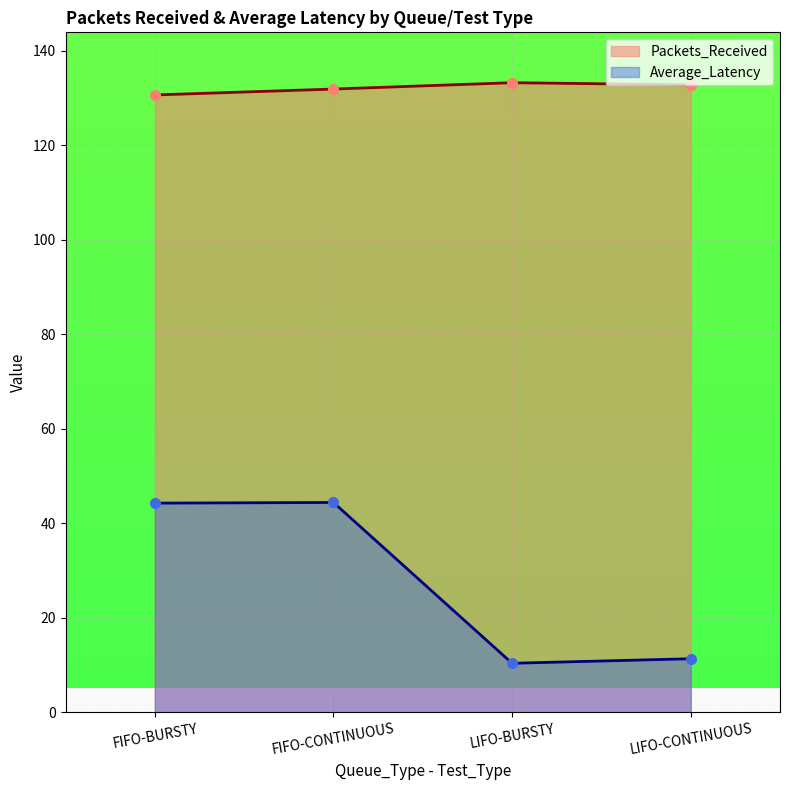

Reading right to left, list all the values displayed in this chart.

Packets_Received: LIFO-CONTINUOUS=132.8	LIFO-BURSTY=133.3	FIFO-CONTINUOUS=131.9	FIFO-BURSTY=130.7
Average_Latency: LIFO-CONTINUOUS=11.4	LIFO-BURSTY=10.4	FIFO-CONTINUOUS=44.4	FIFO-BURSTY=44.3